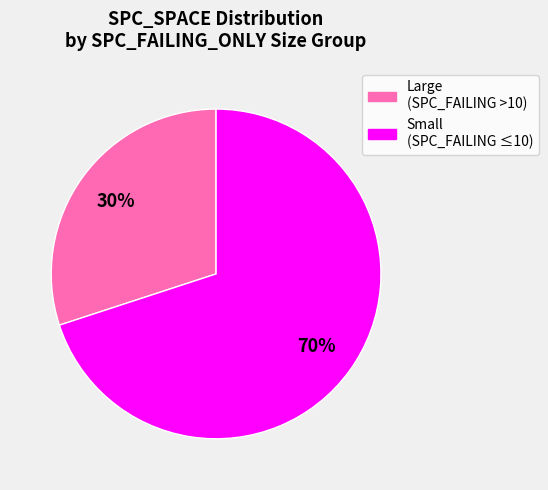

To the nearest percent, what is the difference between the largest and smallest slice percentages?

40%